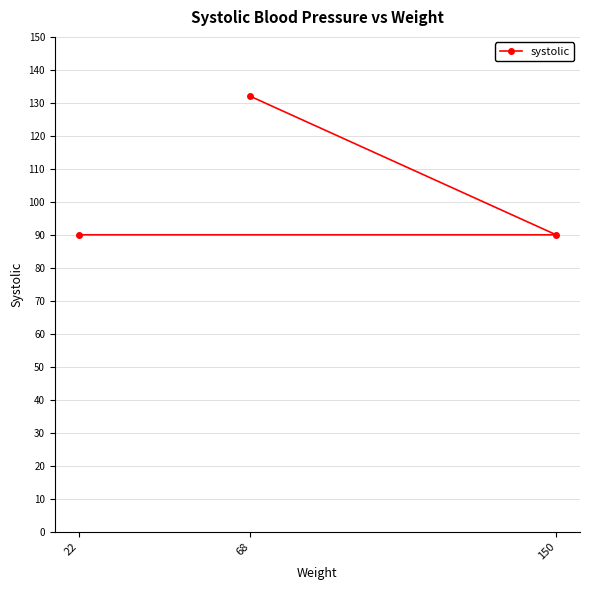

Count the number of data series in this chart.

1